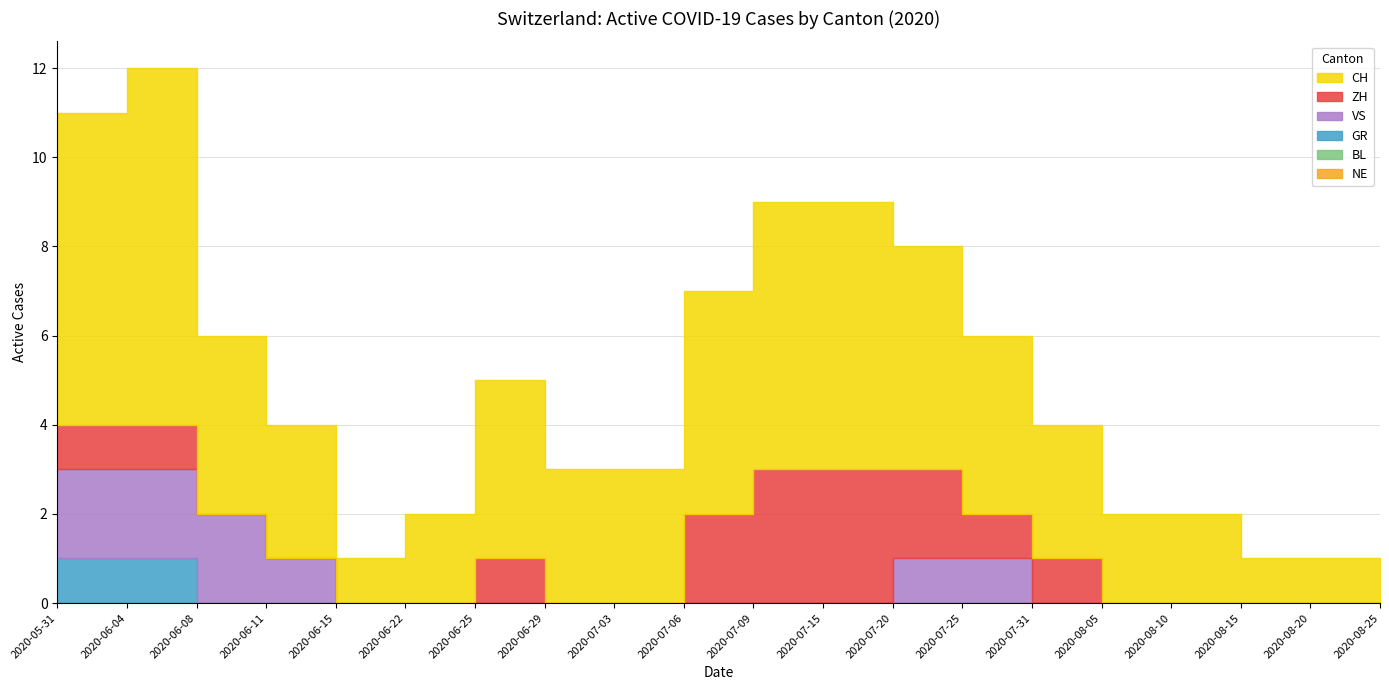

What value does the GR series have at 2020-06-04?

1